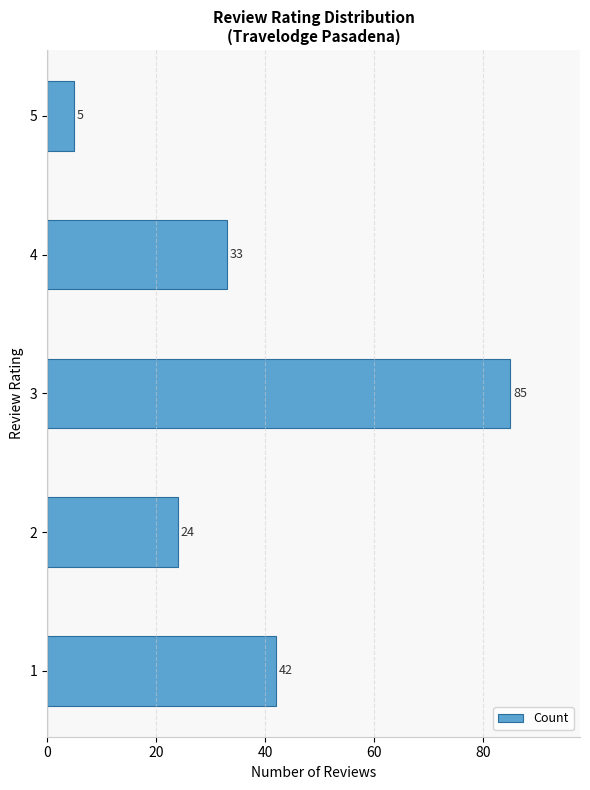

Are the bars grouped side by side (vs. stacked)?

No